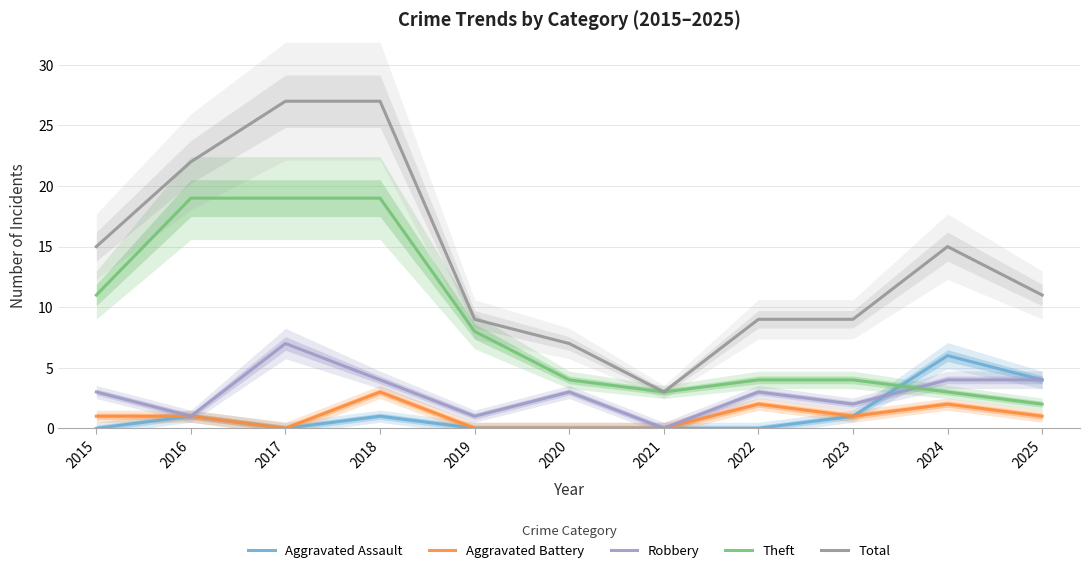

How many values in the Total series are below 11?

5